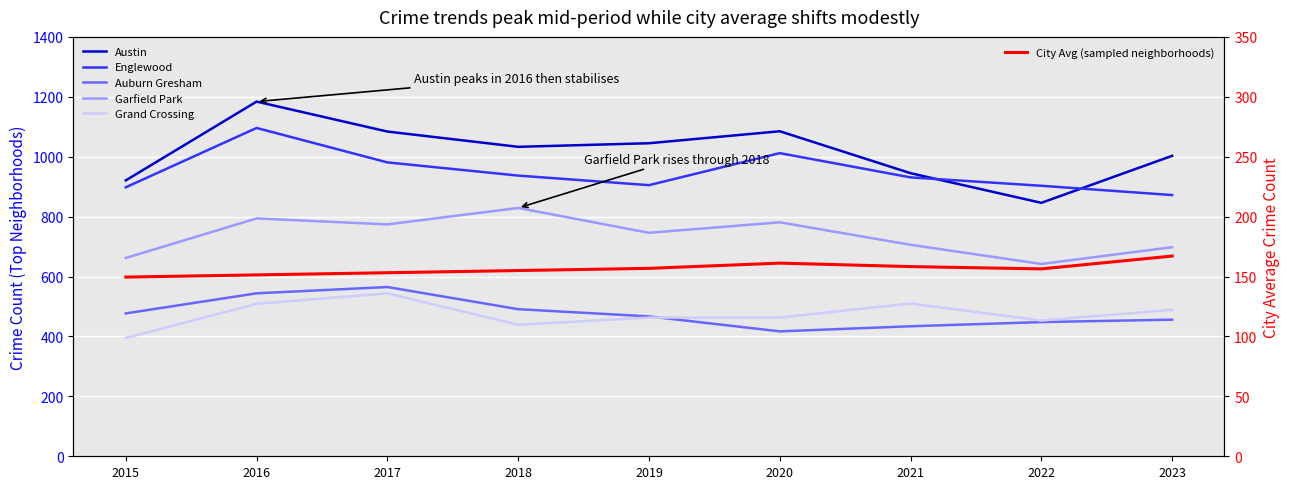

True or false: Austin and Garfield Park intersect in this chart.

False